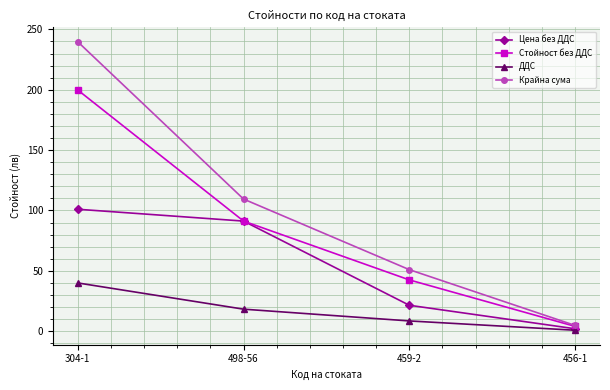

What is the sum of the Цена без ДДС values at 498-56 and 459-2?

112.7